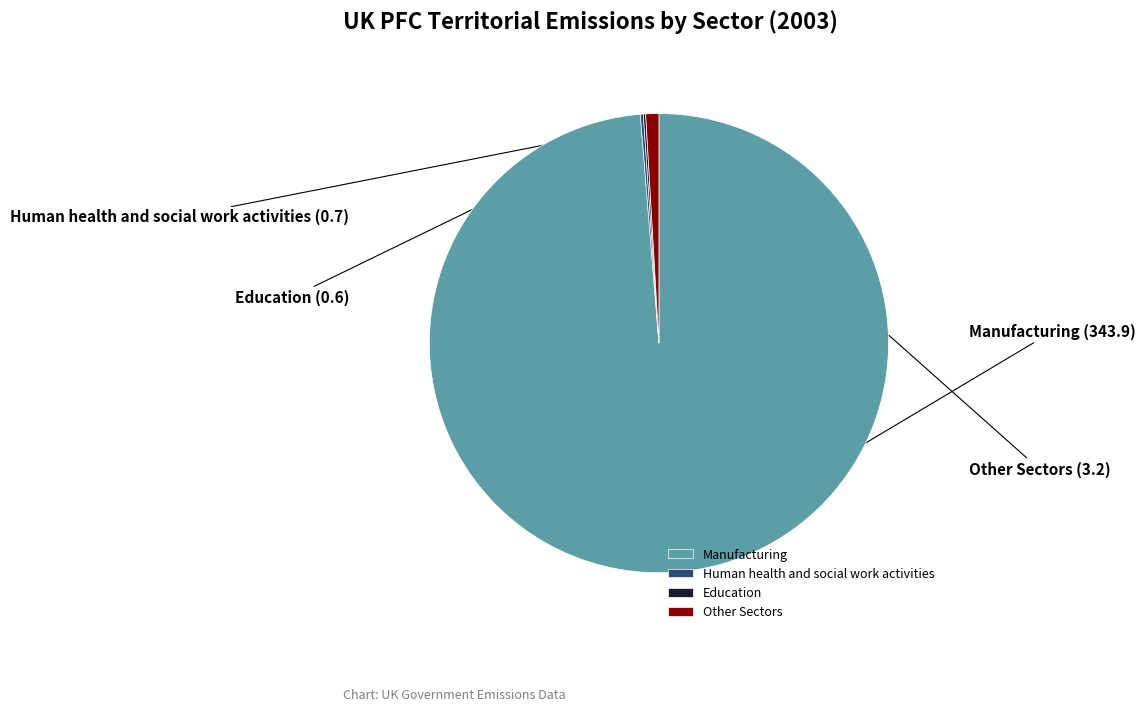

True or false: Manufacturing accounts for 89% of the total.

False